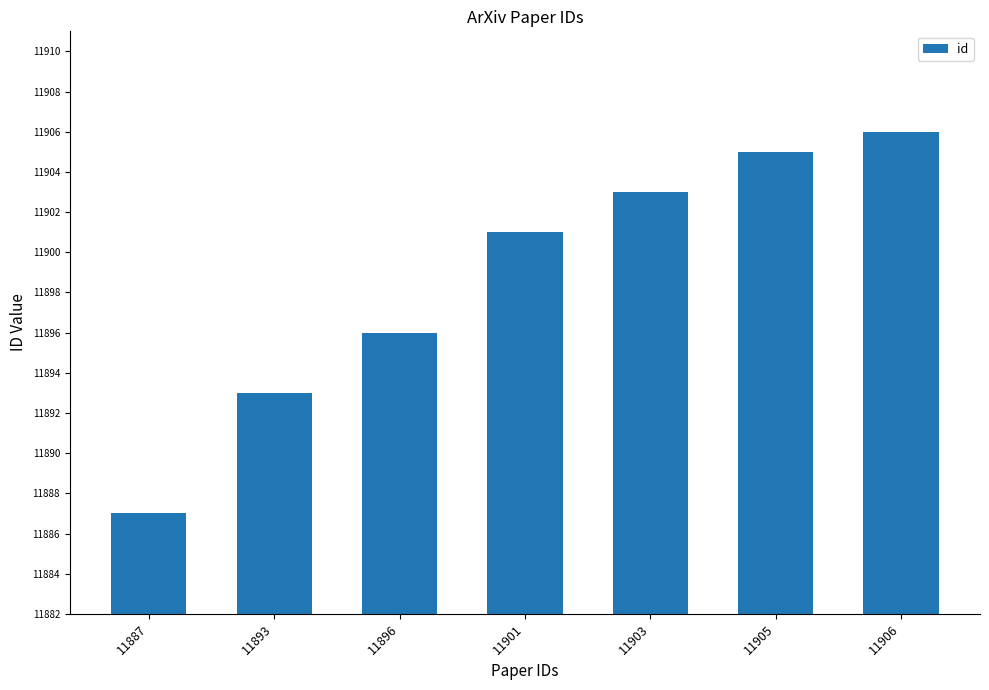

What is the difference between the maximum and minimum values?

19